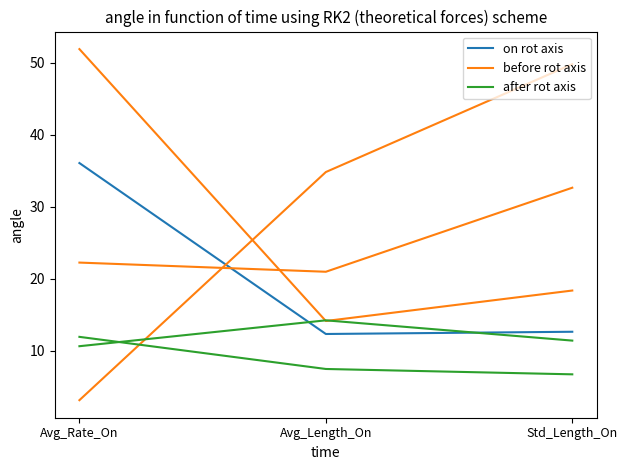

What is the value of the before rot axis point at the 3rd from the left?

18.4